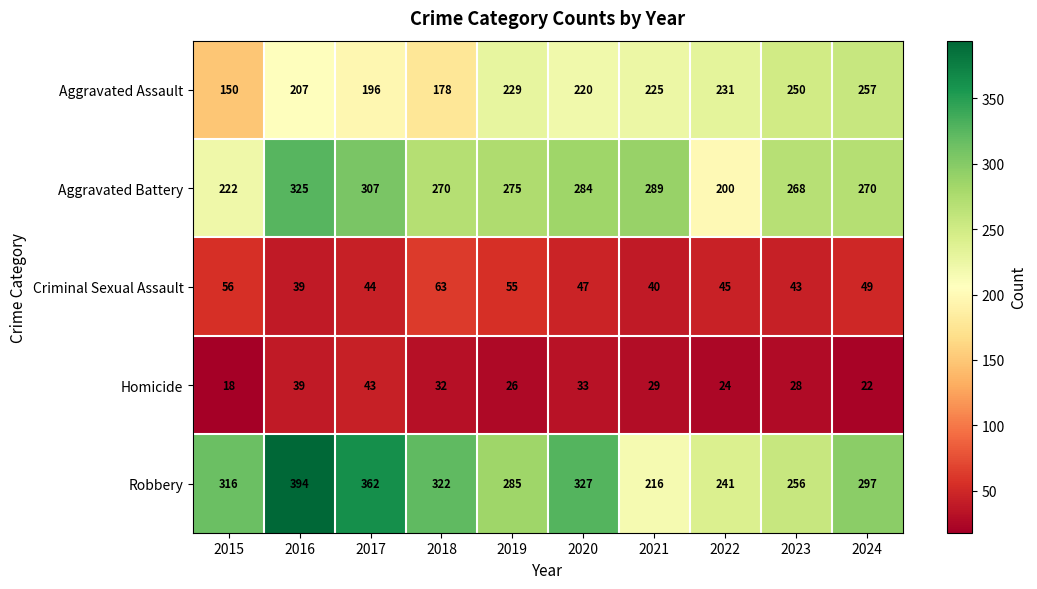

List the series in order of their peak value, lowest first.

Homicide, Criminal Sexual Assault, Aggravated Assault, Aggravated Battery, Robbery